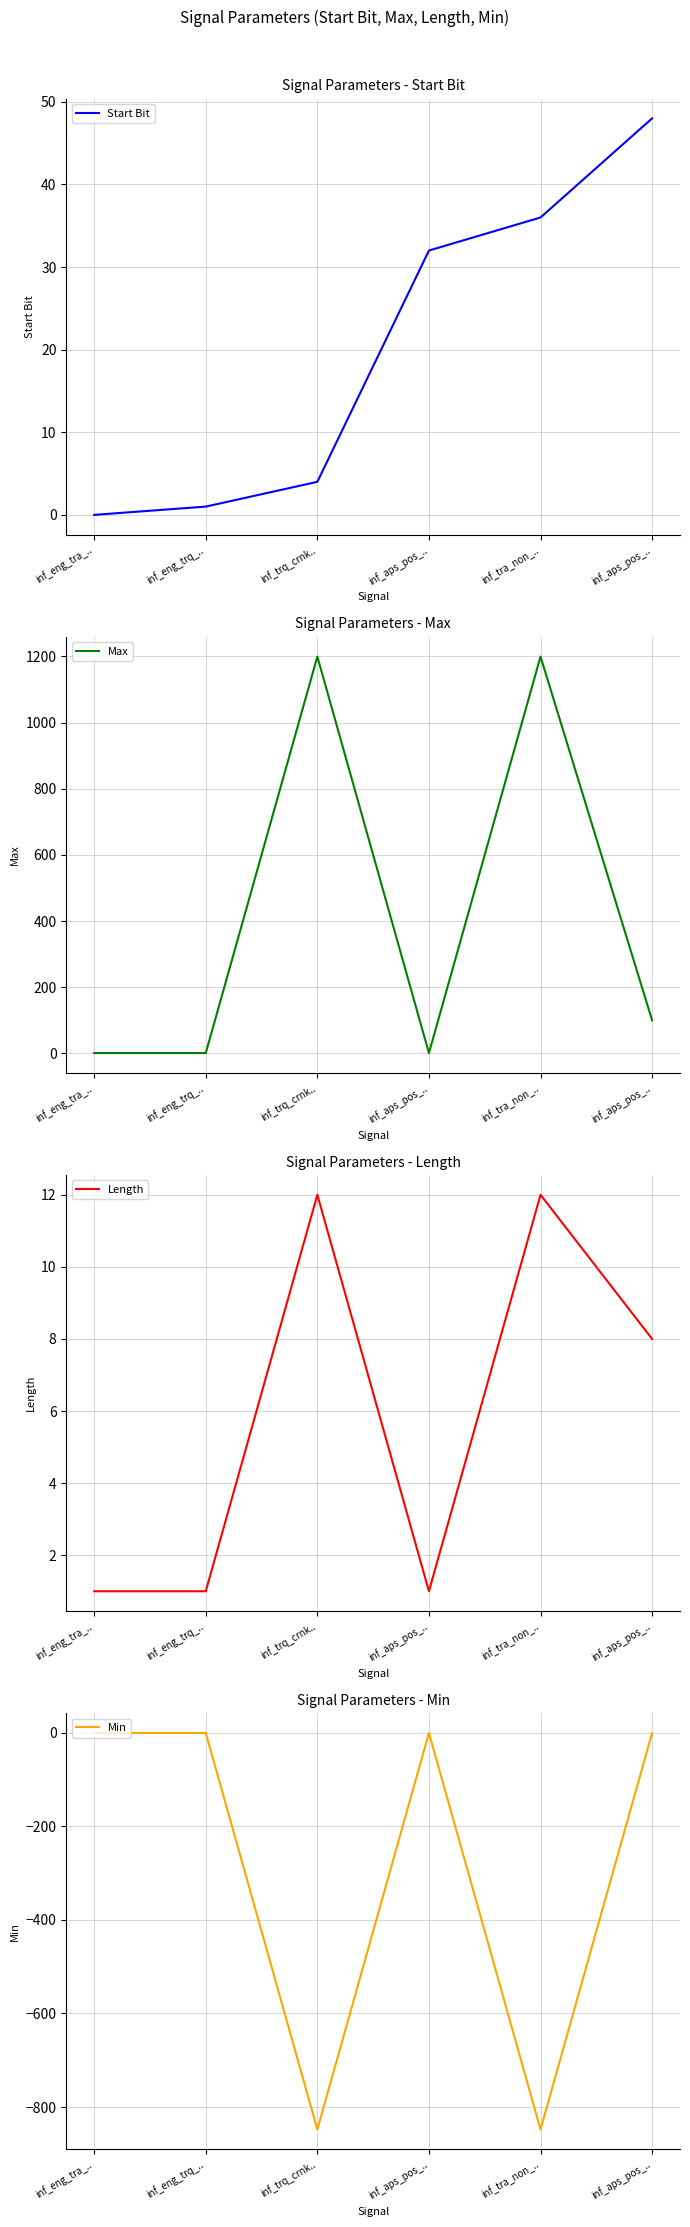

List the series in order of their peak value, lowest first.

Min, Length, Start Bit, Max